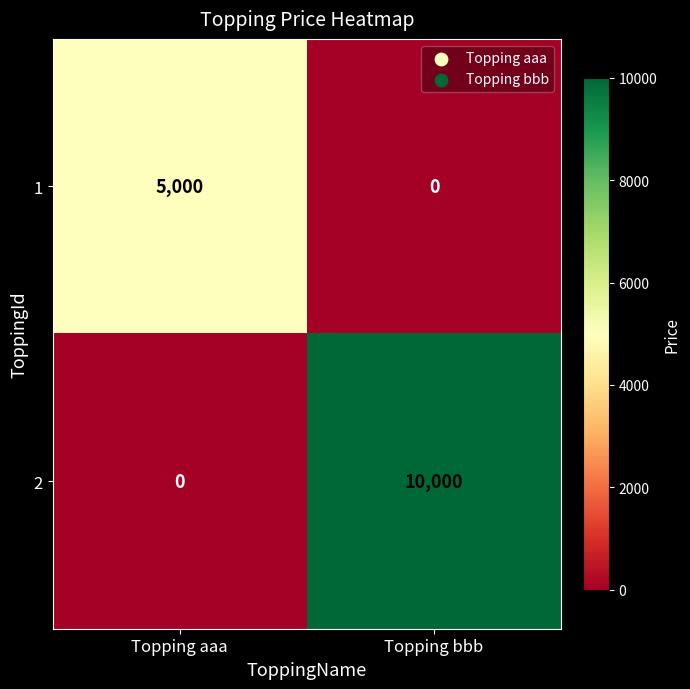

At Topping aaa, list the series in order from largest to smallest.

1, 2